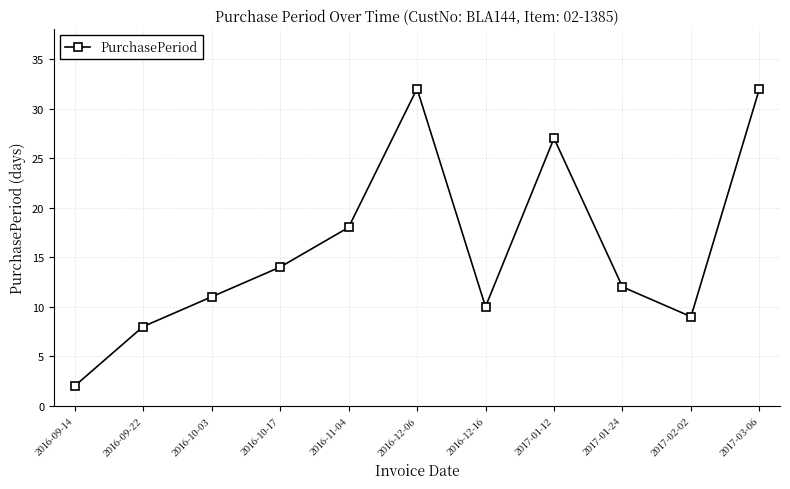

What is the greatest value displayed?

32